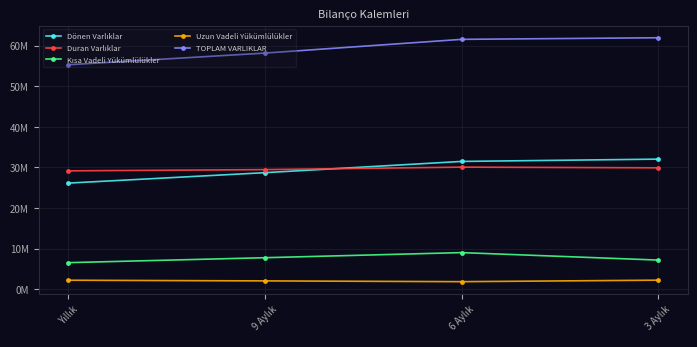

What is the minimum value for TOPLAM VARLIKLAR?

55265581